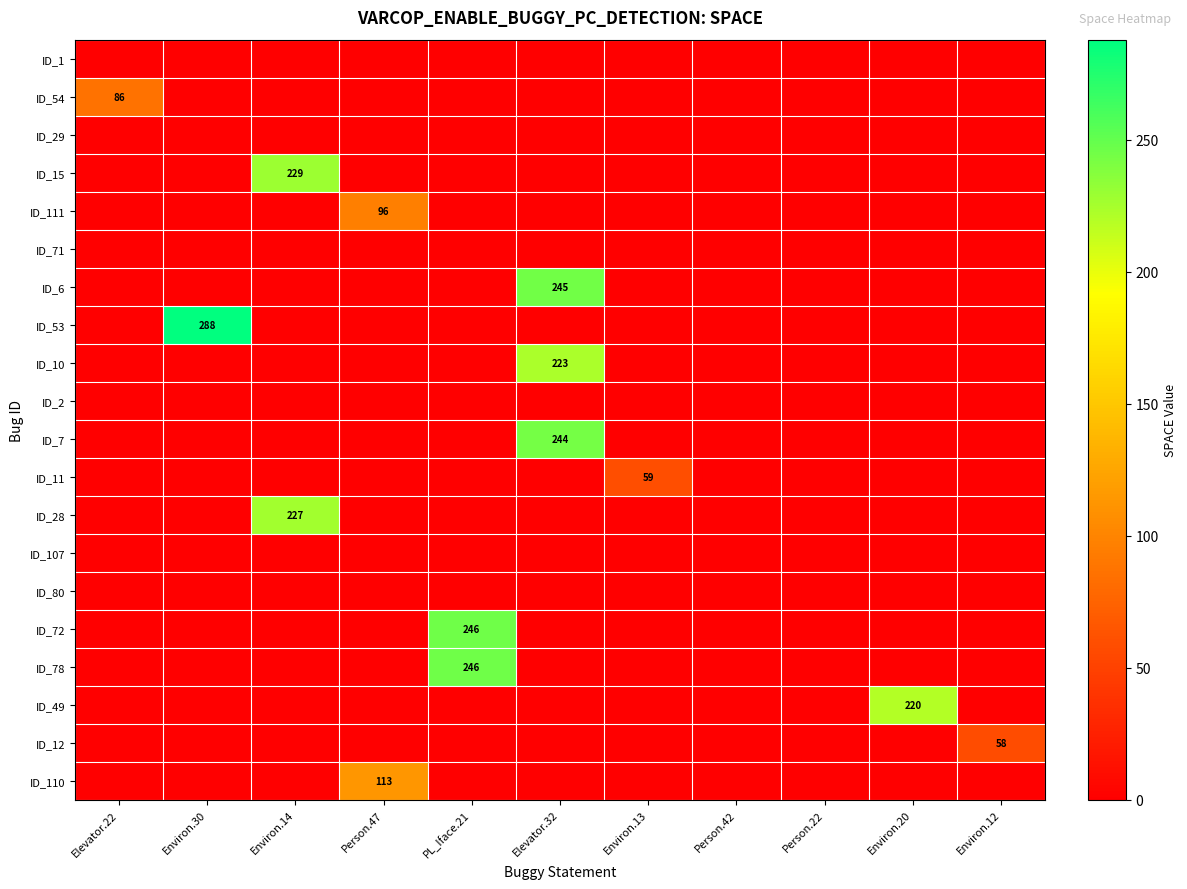

How many distinct data groups are displayed?

20